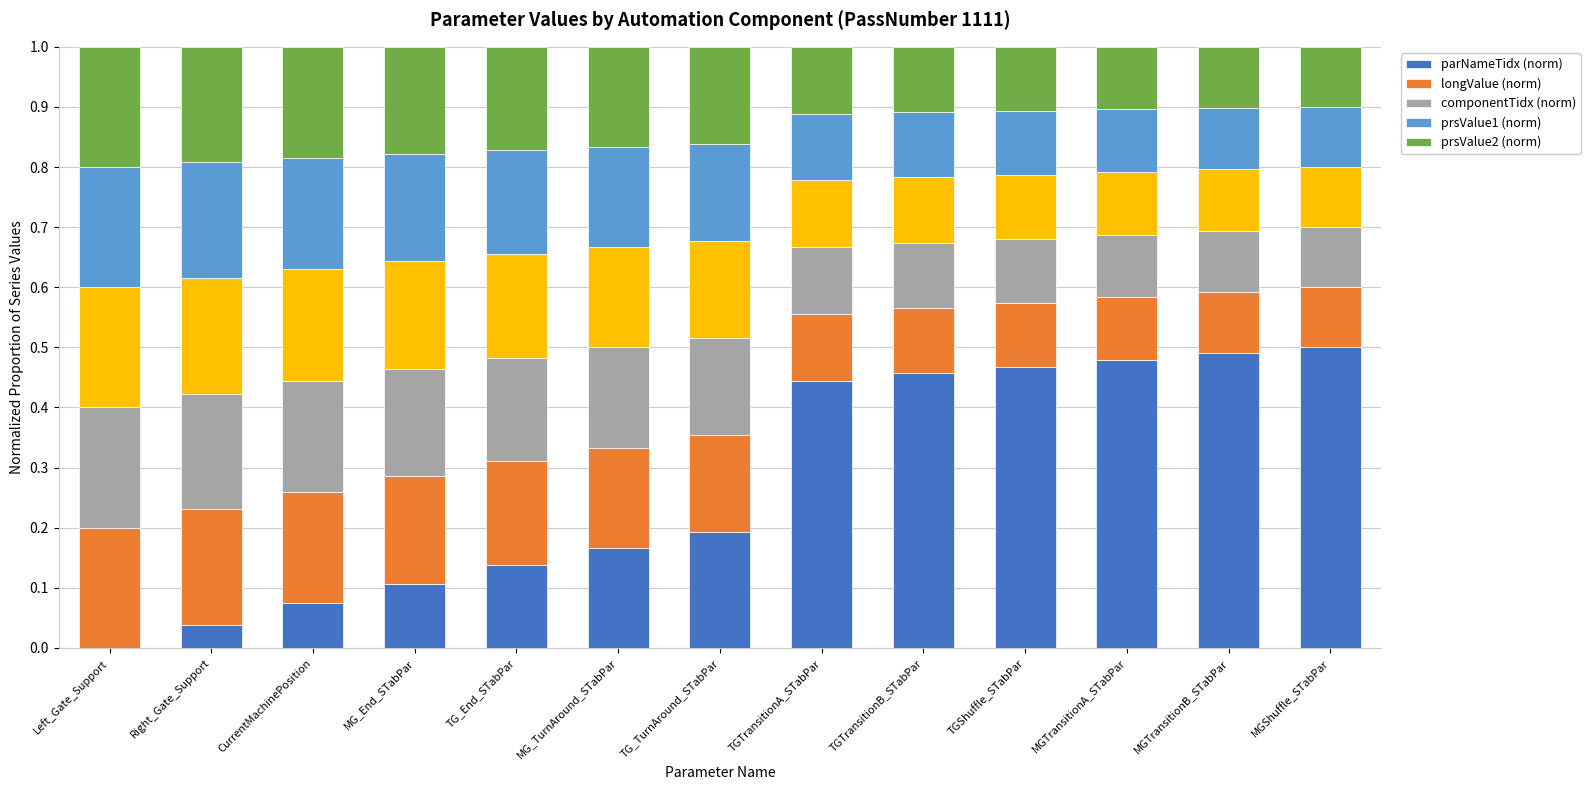

What are all the series names shown in the legend?

parNameTidx (norm), longValue (norm), componentTidx (norm), prsValue1 (norm), prsValue2 (norm)